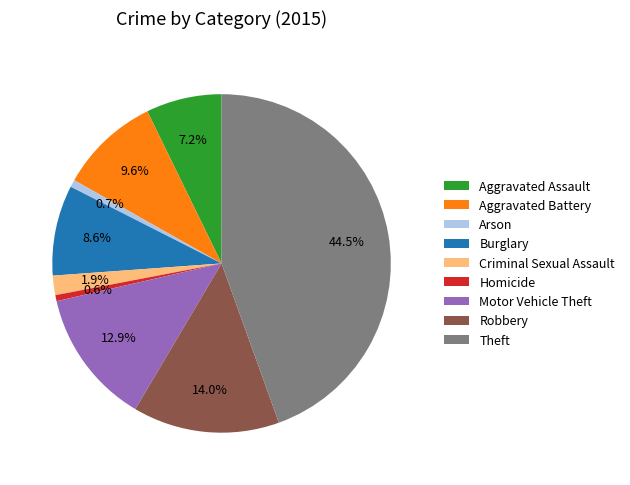

Which category has the biggest portion of the pie?

Theft